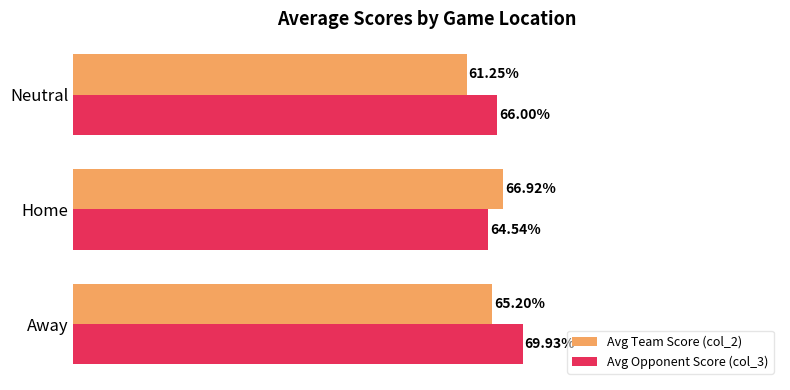

At which category is the sum across all series the highest?

Away